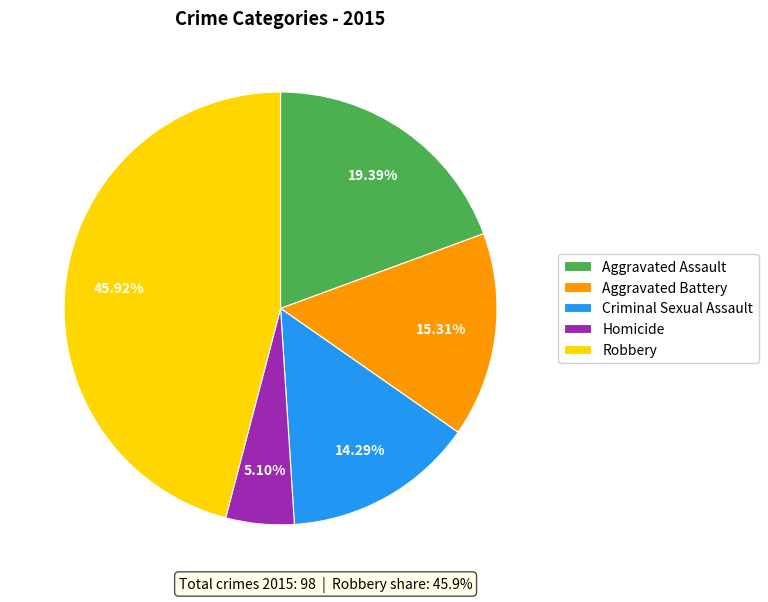

Is there a majority slice in this chart?

No